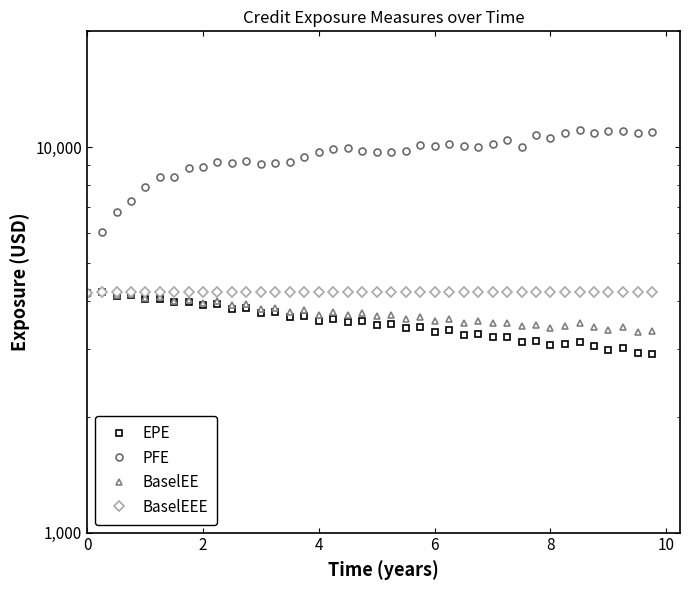

True or false: BaselEEE and EPE cross at least once.

False